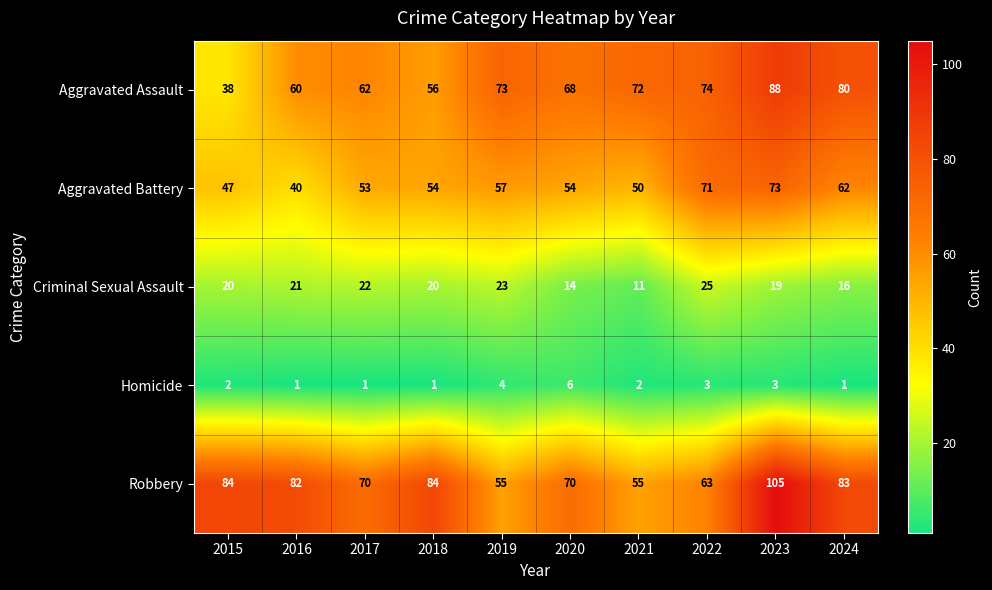

Rank the series by their maximum value, from lowest to highest.

Homicide, Criminal Sexual Assault, Aggravated Battery, Aggravated Assault, Robbery